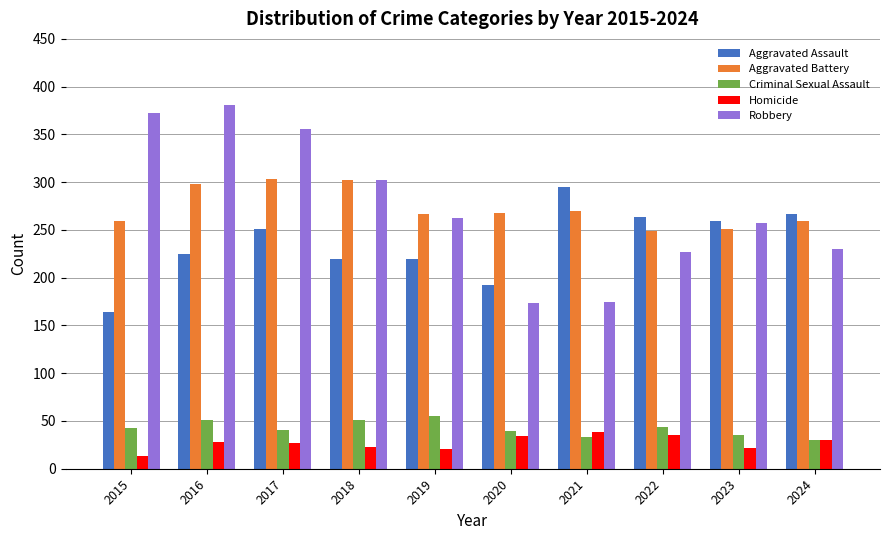

True or false: Homicide has a value of 34 at 2020.

True